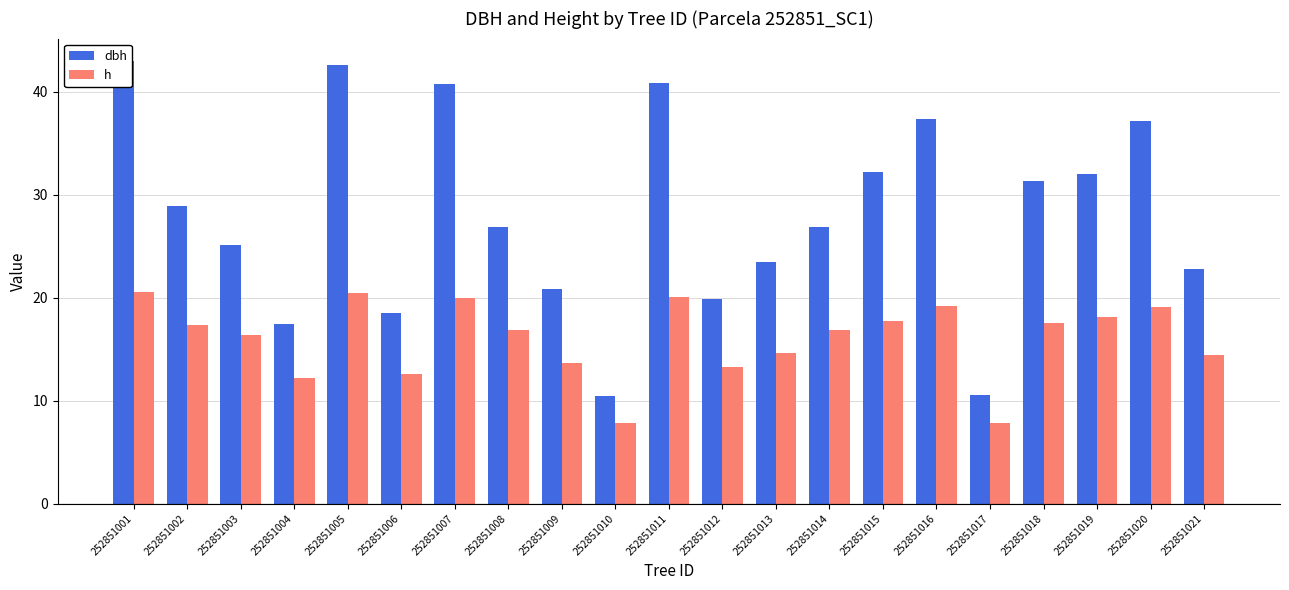

How many categories are shown in the chart?

21